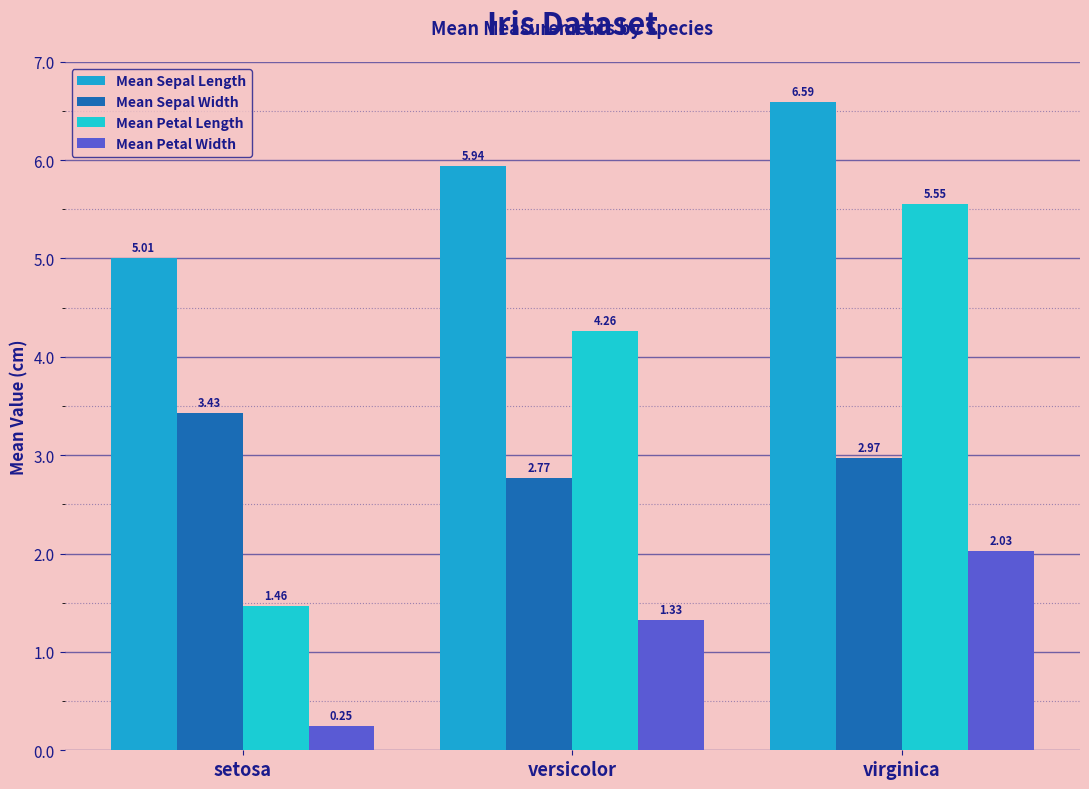

What is the spread (max minus min) of values at versicolor?

4.6